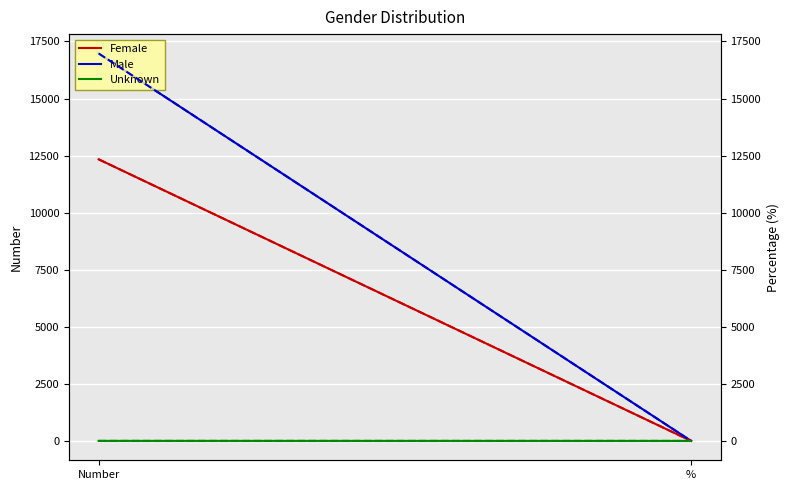

What is the average value of the Female series?

6168.2